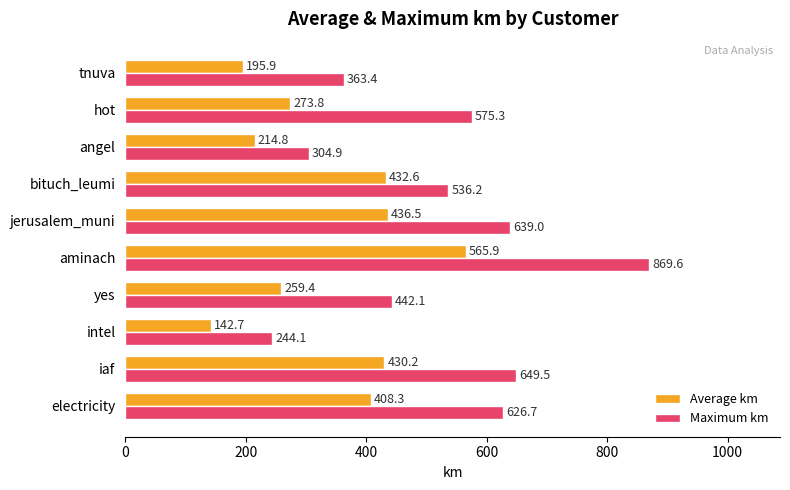

Which series has the largest range (max minus min)?

Maximum km